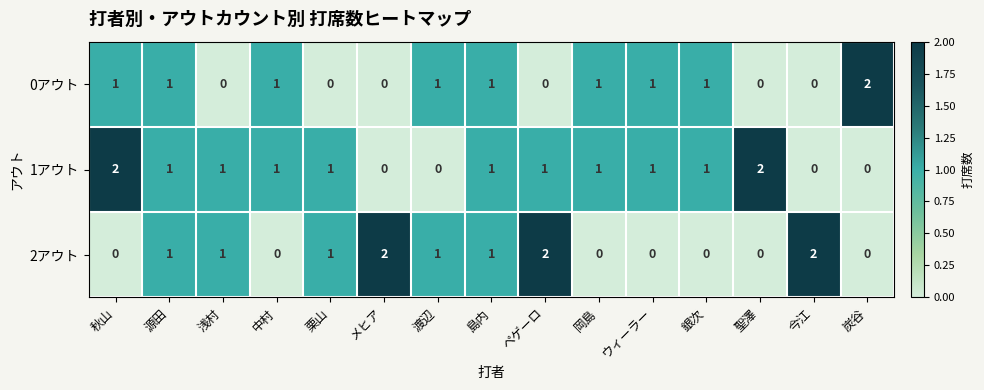

List the series in order of their overall mean, lowest first.

0アウト, 2アウト, 1アウト